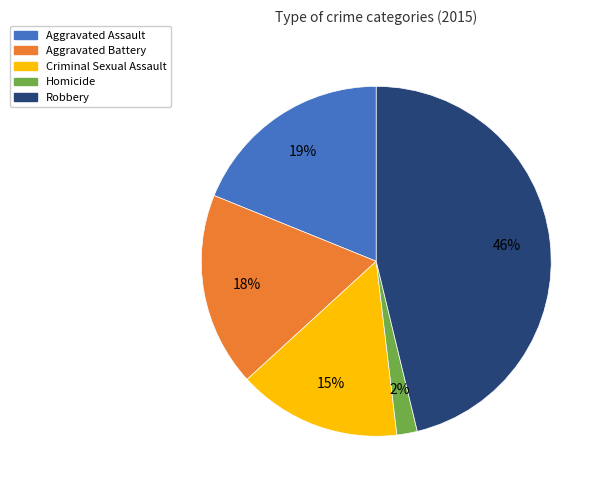

How many slices are in this pie chart?

5